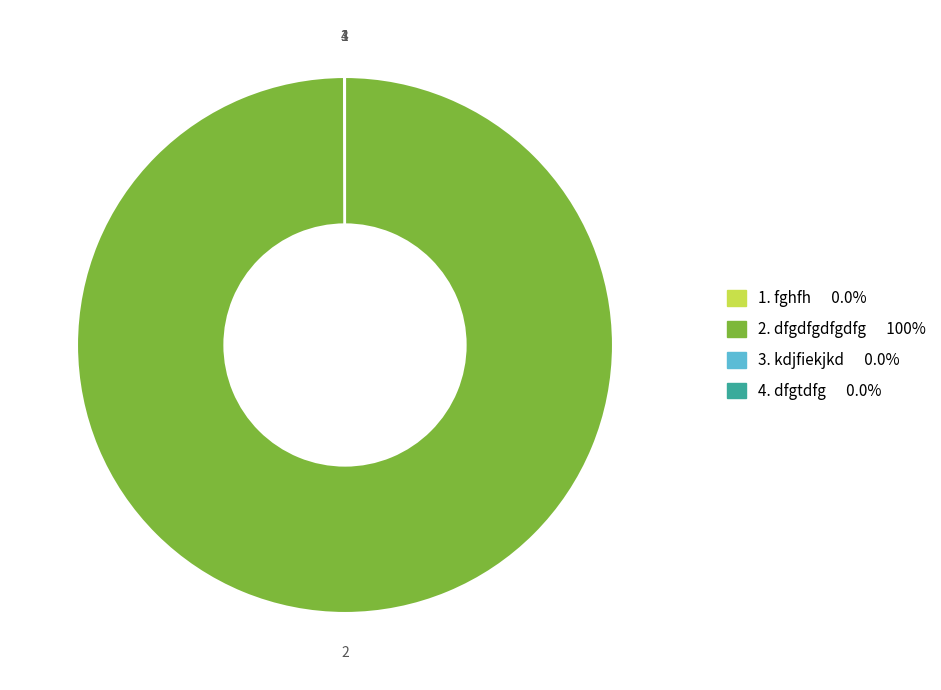

Is there any slice that represents more than half of the pie?

Yes